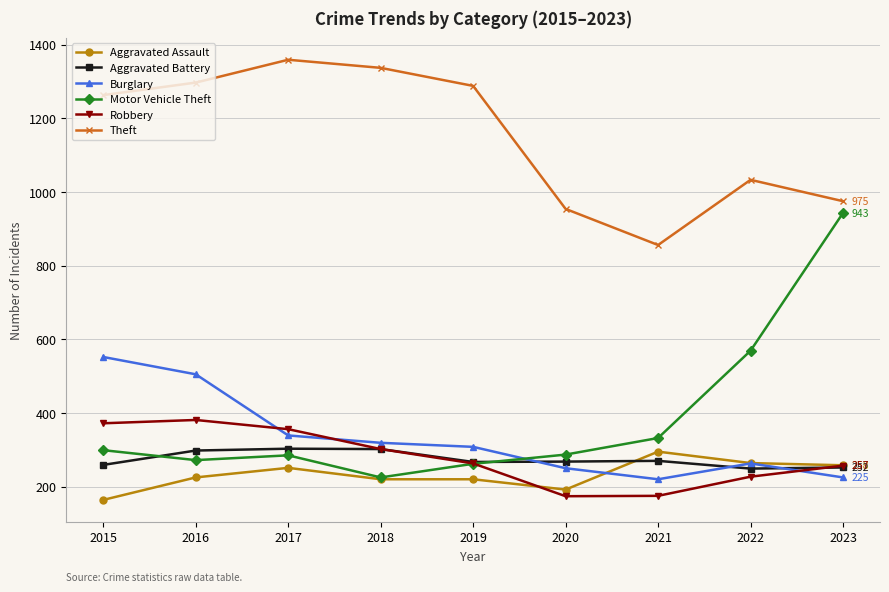

Where is the first local maximum for Motor Vehicle Theft?

2017